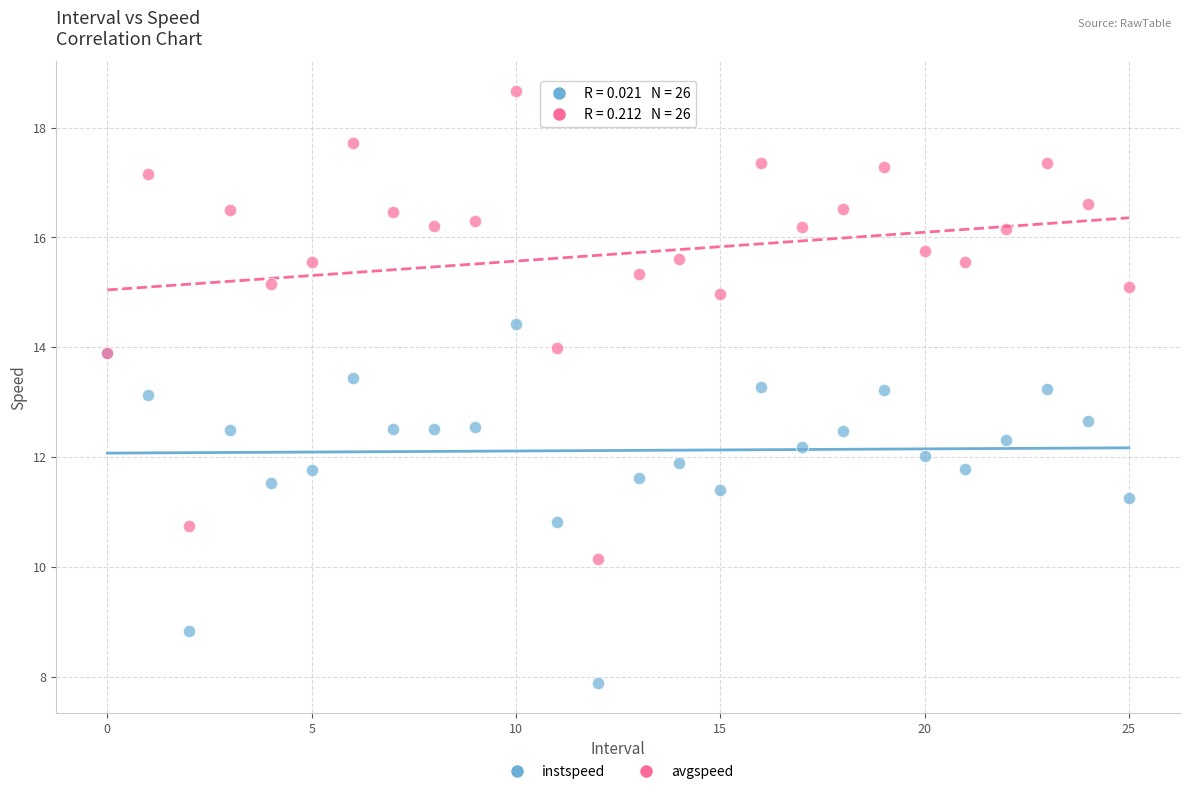

Which series has the widest spread of Y values?

avgspeed